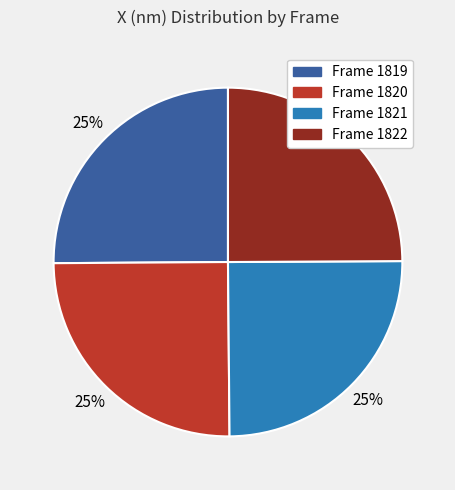

Is there any slice that represents more than half of the pie?

No